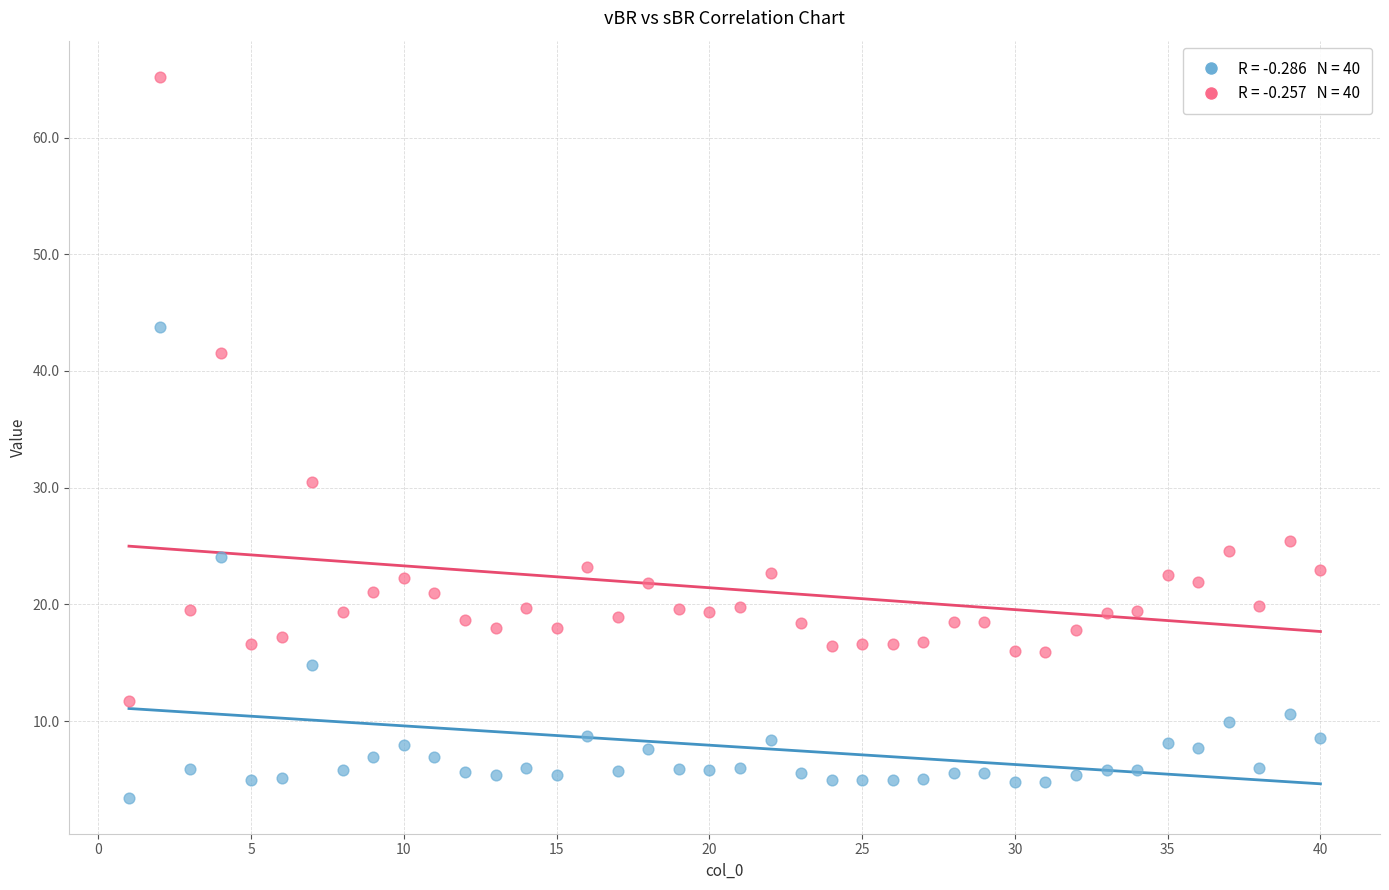

Across all data points, what is the range of Y values (max minus min)?

61.8